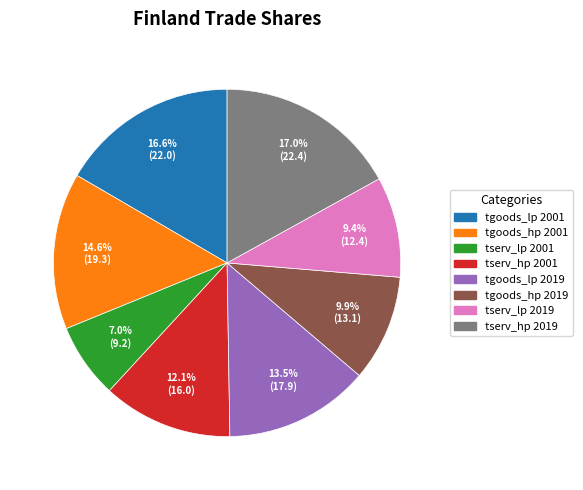

Combined, do tserv_lp 2001 and tgoods_lp 2019 account for over 50%?

No